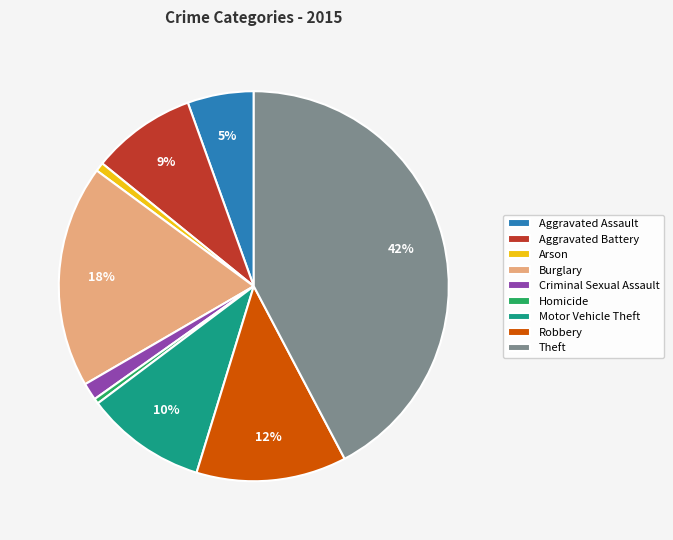

Does Arson account for over 50% of the chart?

No